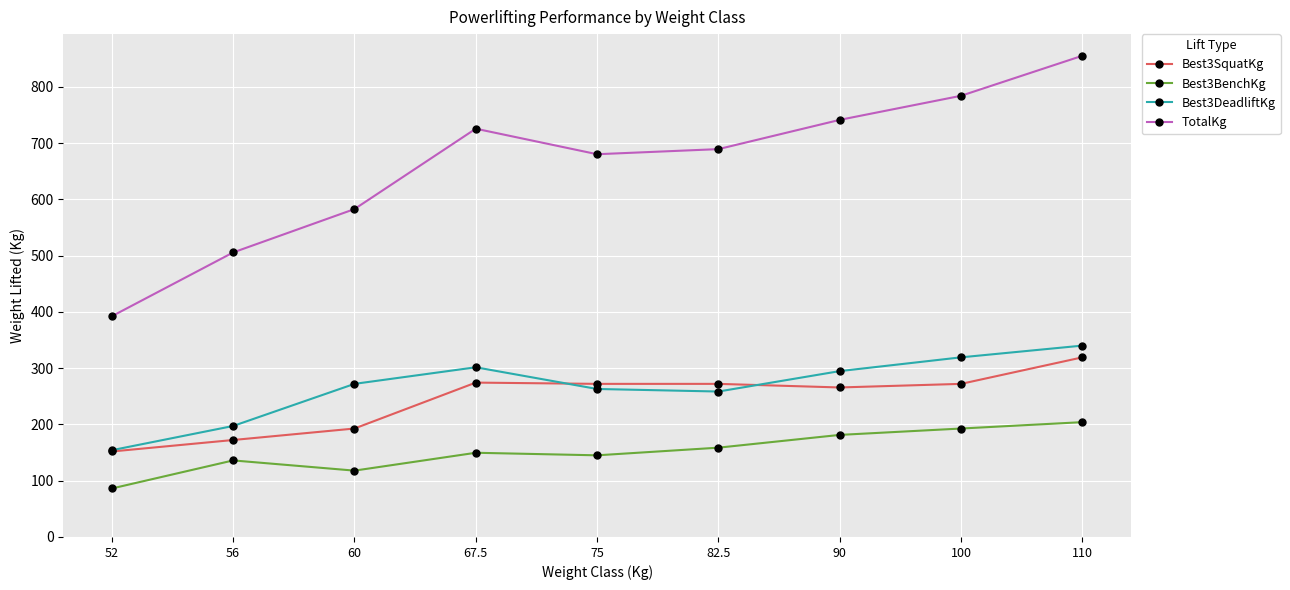

The value of Best3BenchKg at 56 is 45.1. True or false?

False